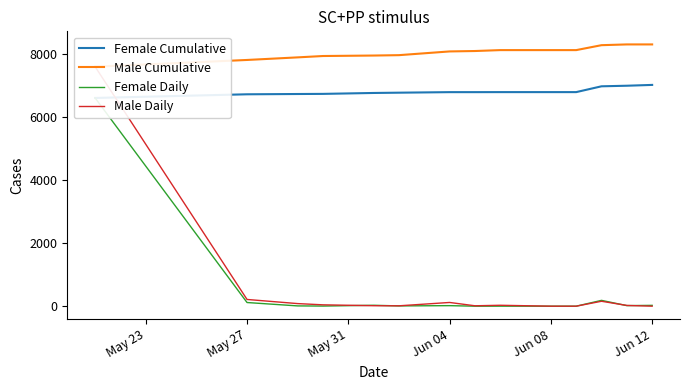

Where is the first local maximum for Male Daily?

Jun 04